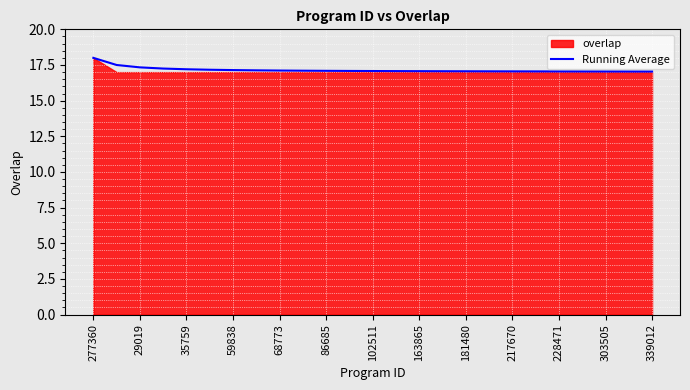

Does the chart display data point markers on the line(s)?

No